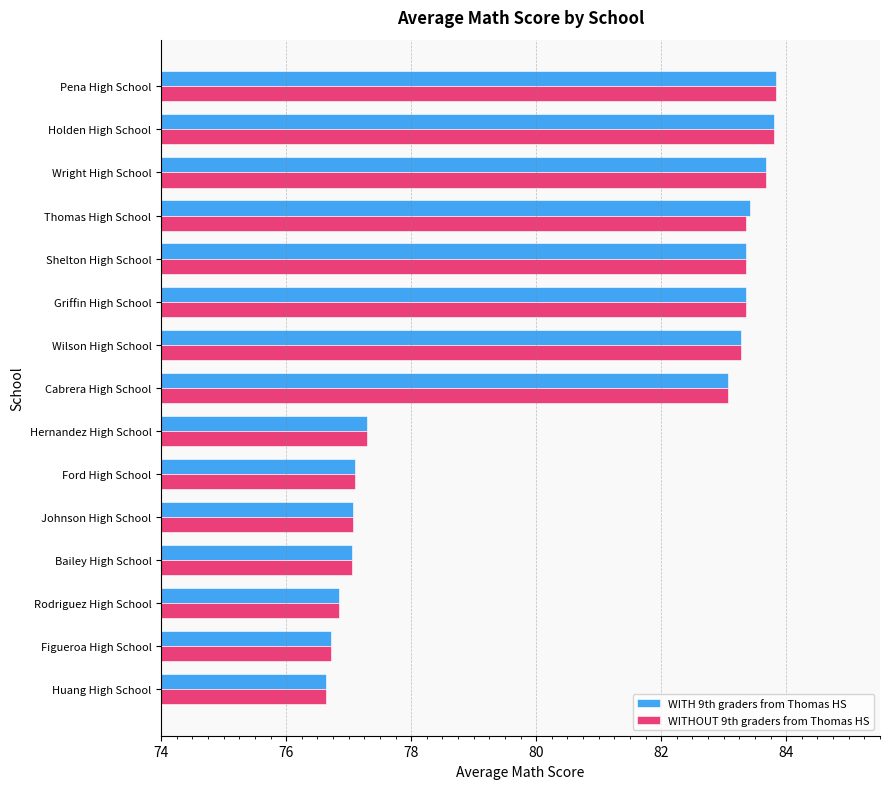

The value of WITHOUT 9th graders from Thomas HS at Wright High School is 47.4. True or false?

False